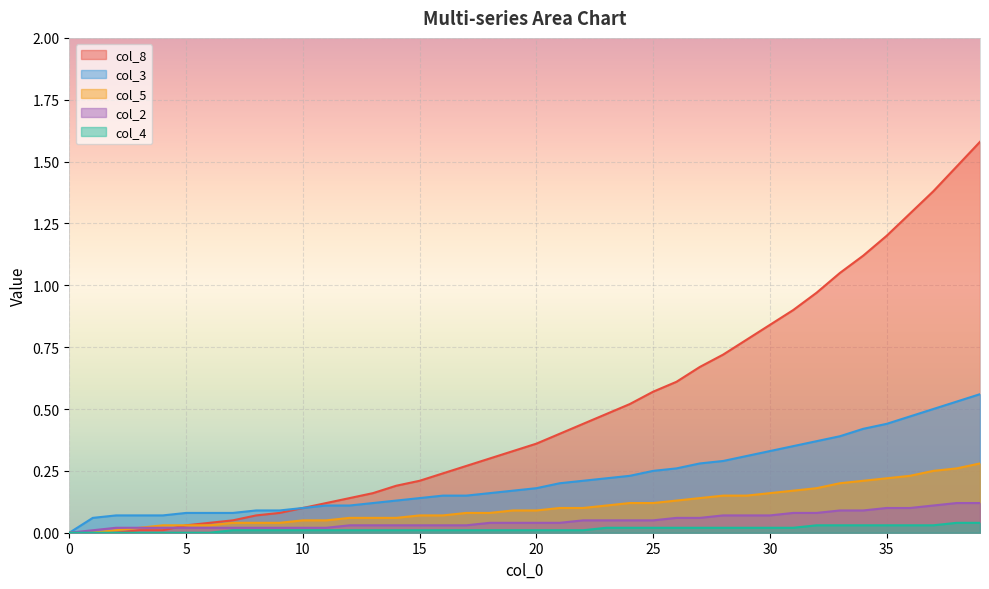

True or false: col_5 and col_1 cross at least once.

True